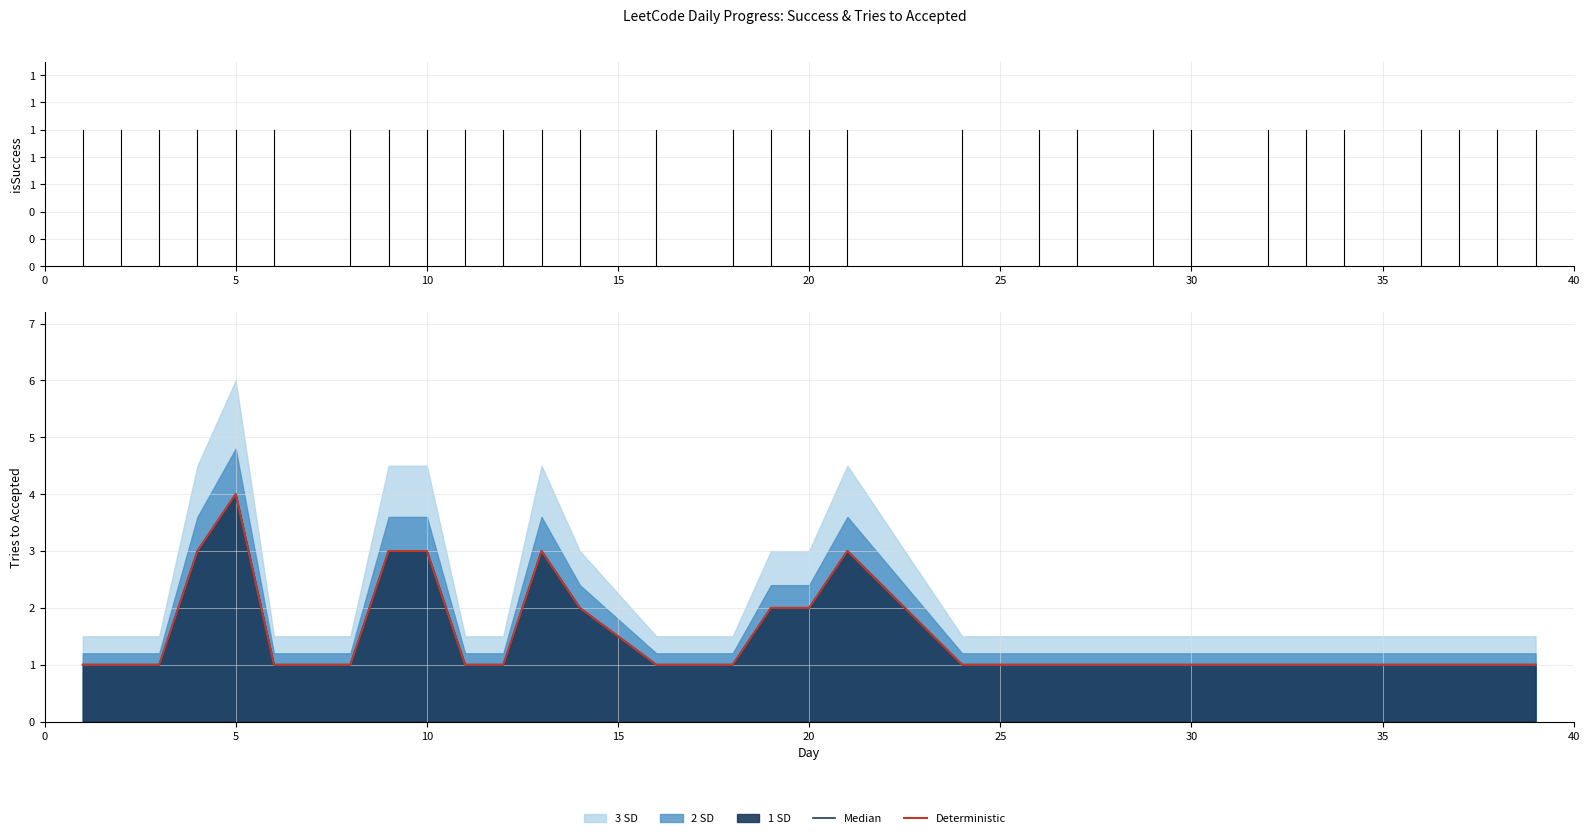

How many interior local peaks (higher than both neighbors) does the data have?

3